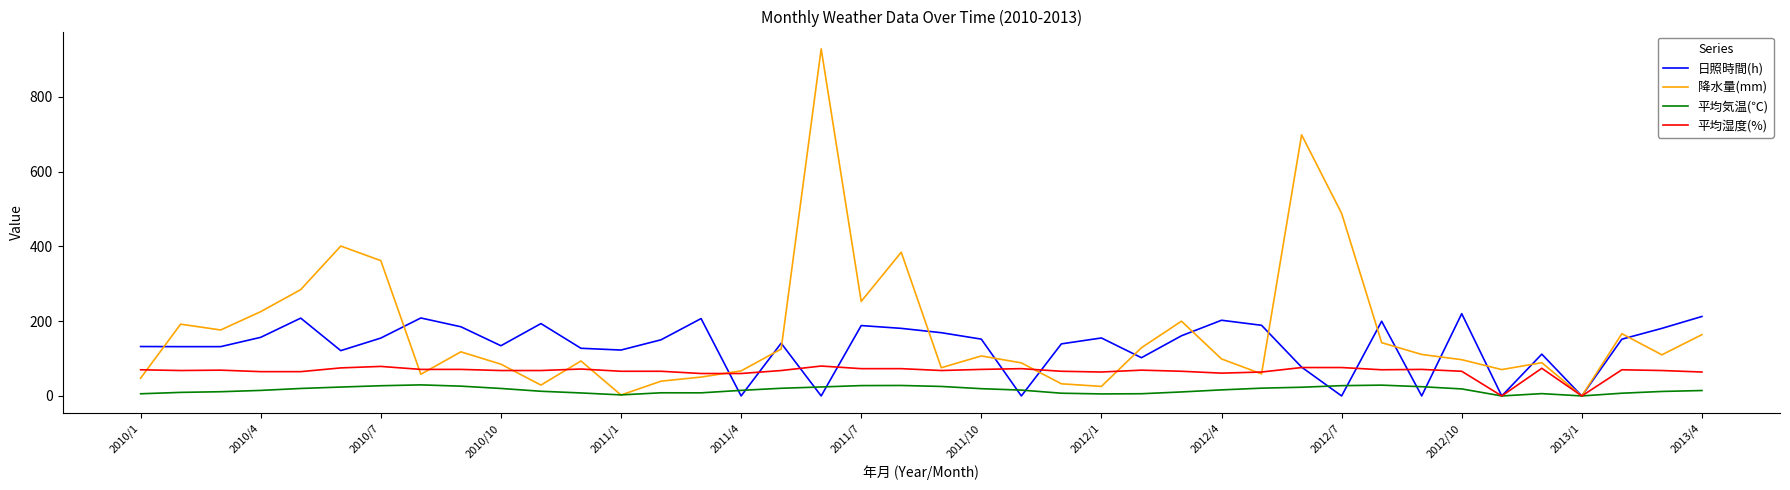

What are all the series names shown in the legend?

日照時間(h), 降水量(mm), 平均気温(℃), 平均湿度(%)